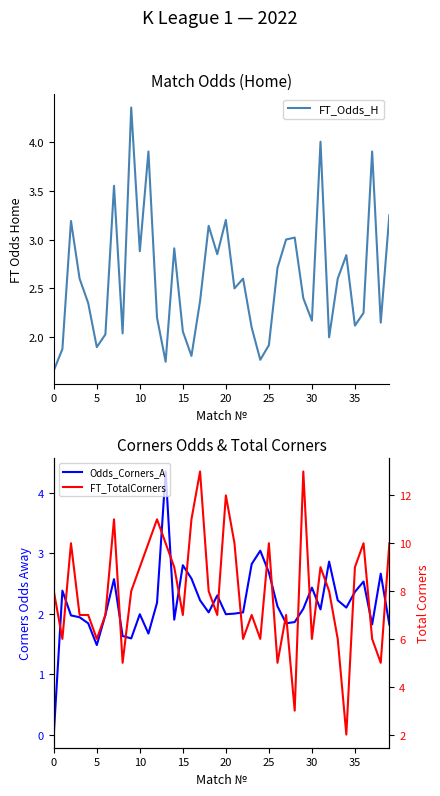

Is this an area chart (filled region under the line)?

No